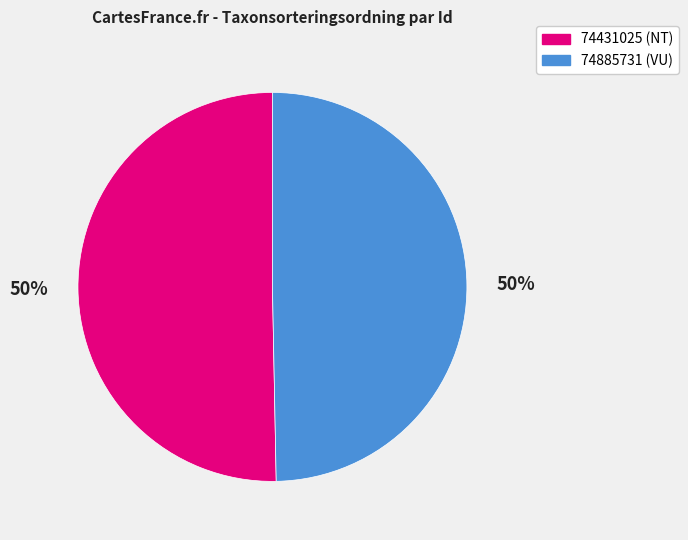

How many segments does this pie chart have?

2